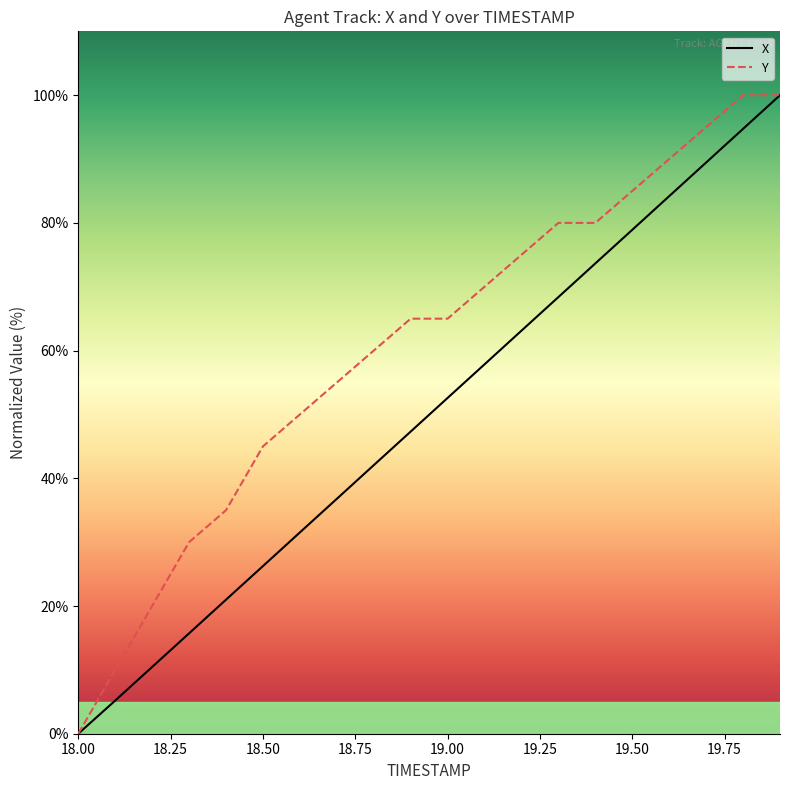

What is the greatest value displayed?

100.0